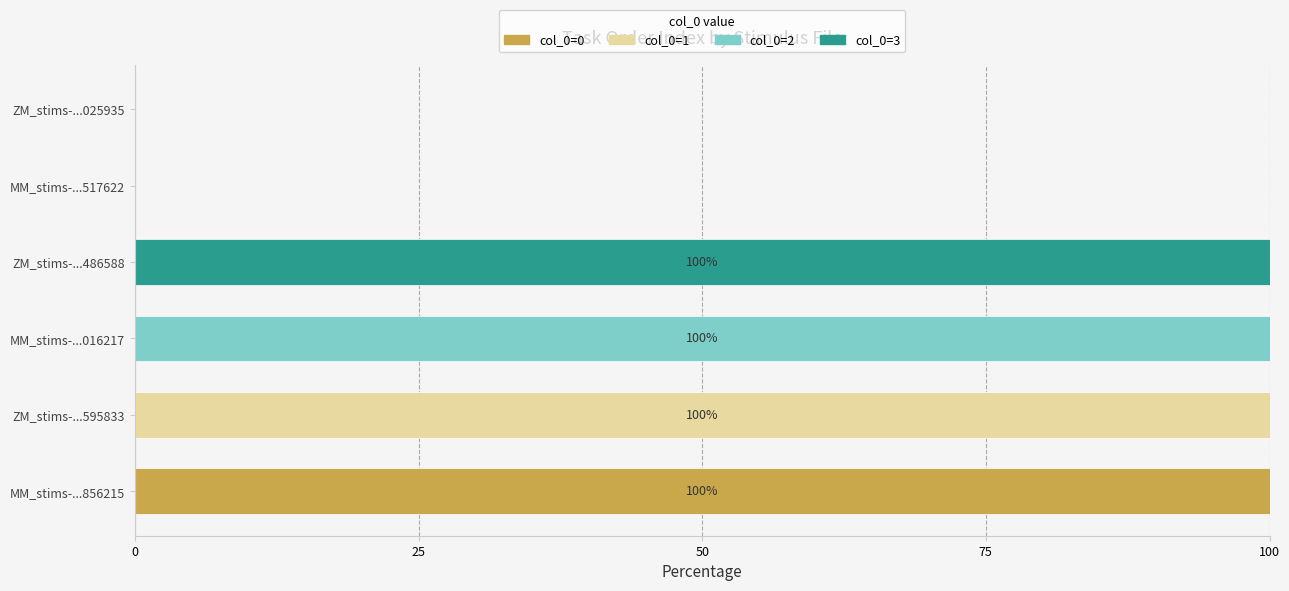

True or false: col_0=0 has a value of 69 at ZM_stims-...595833.

False